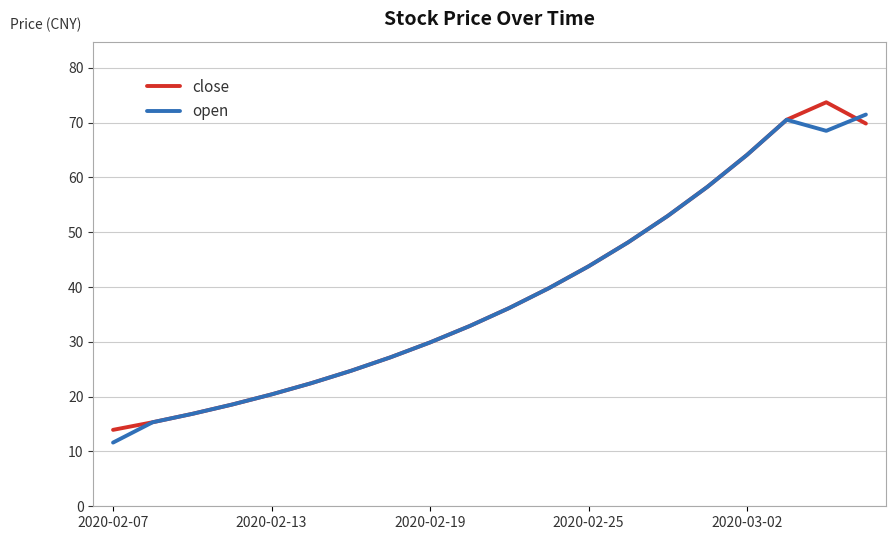

What are all the series names shown in the legend?

close, open